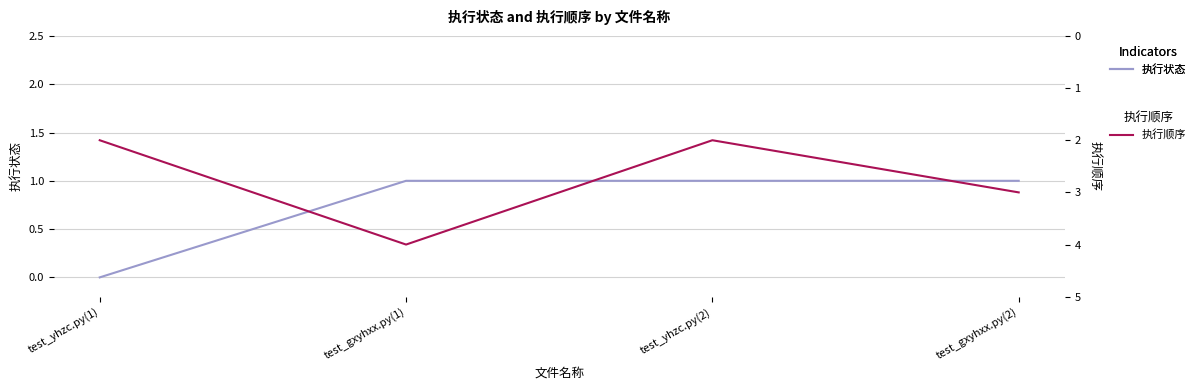

True or false: 执行状态 has more than 1 points higher than both neighbors.

False